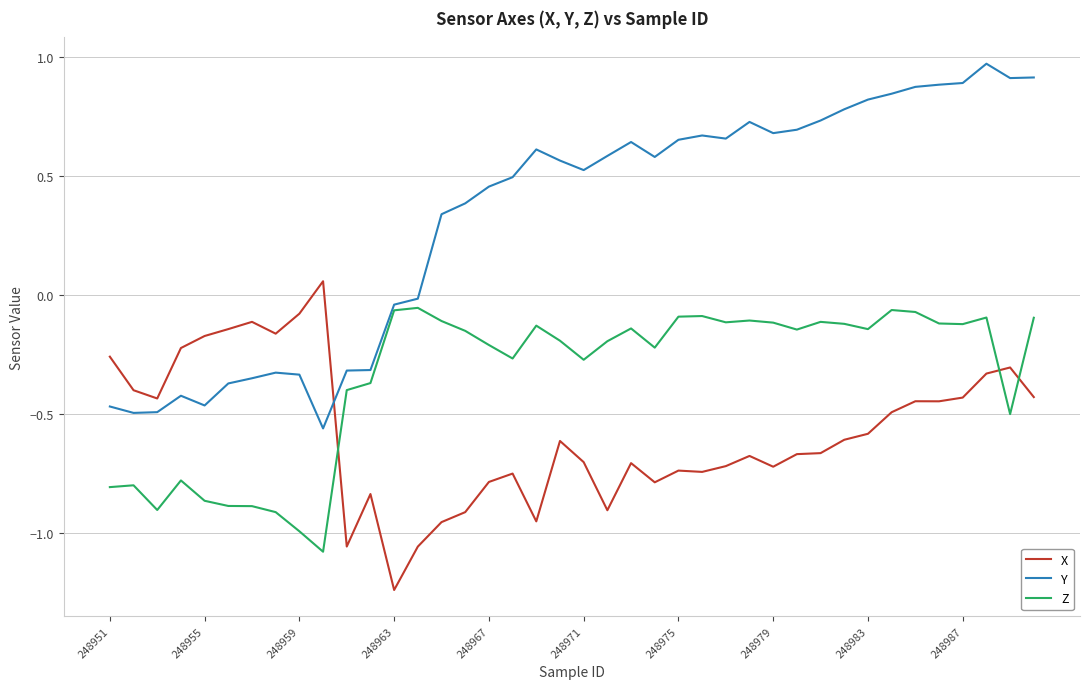

In Z, how many points are lower than both neighbors (excluding endpoints)?

10